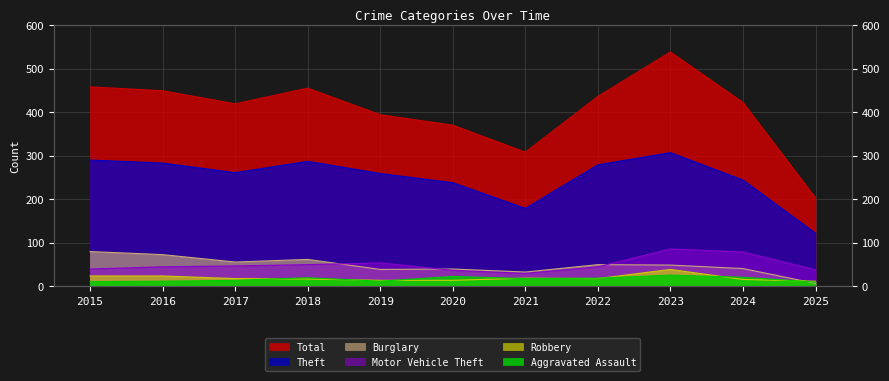

Reading right to left, transcribe all the data shown in this chart.

Total: 2025=203	2024=422	2023=538	2022=436	2021=308	2020=370	2019=394	2018=455	2017=419	2016=449	2015=458
Theft: 2025=122	2024=244	2023=307	2022=279	2021=179	2020=238	2019=259	2018=287	2017=261	2016=283	2015=290
Burglary: 2025=7	2024=41	2023=49	2022=50	2021=33	2020=40	2019=39	2018=62	2017=56	2016=73	2015=80
Motor Vehicle Theft: 2025=38	2024=79	2023=86	2022=45	2021=30	2020=37	2019=54	2018=50	2017=47	2016=45	2015=40
Robbery: 2025=12	2024=16	2023=39	2022=18	2021=19	2020=14	2019=14	2018=17	2017=18	2016=24	2015=24
Aggravated Assault: 2025=10	2024=21	2023=26	2022=19	2021=18	2020=23	2019=12	2018=20	2017=14	2016=12	2015=11